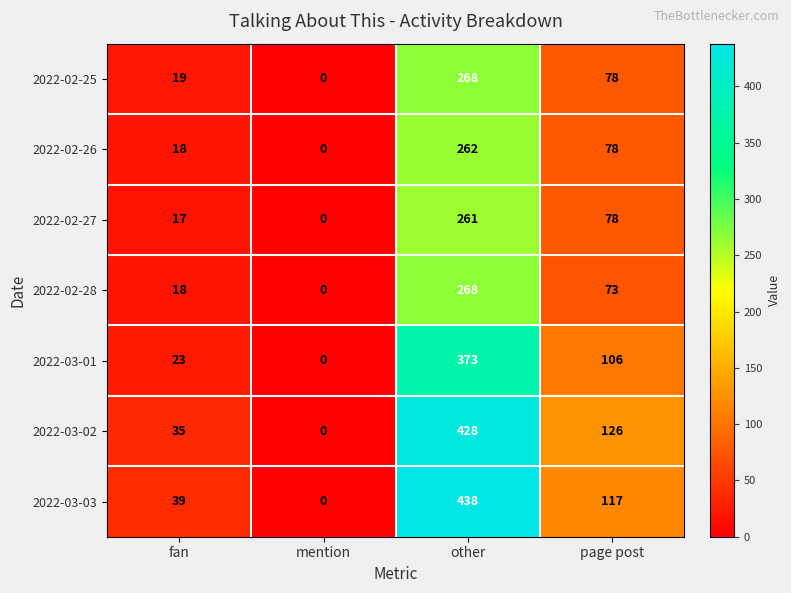

Which category has the lowest value across all series?

mention